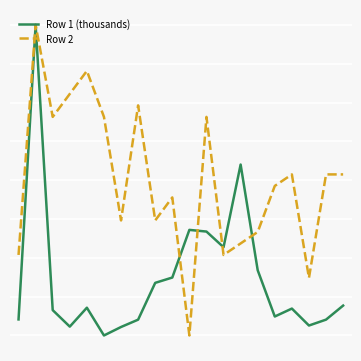

What are all the series names shown in the legend?

Row 1 (thousands), Row 2